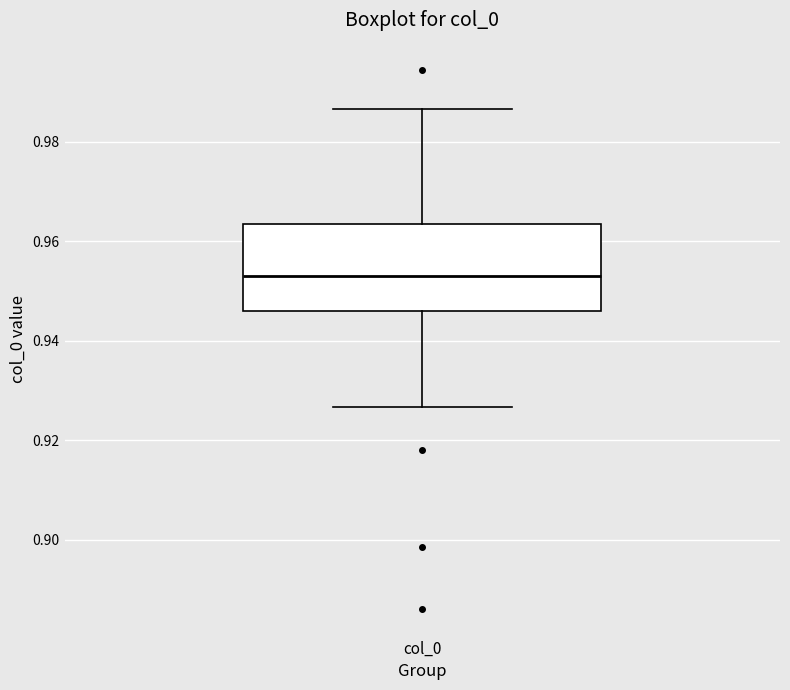

Transcribe this box plot: give where the median line is, the range the box spans, and where the two whiskers end, as read against the y-axis. The values are not printed on the chart, so give them approximately, as read against the axis.

median 0.954, box 0.946 to 0.964, whiskers 0.926 to 0.986